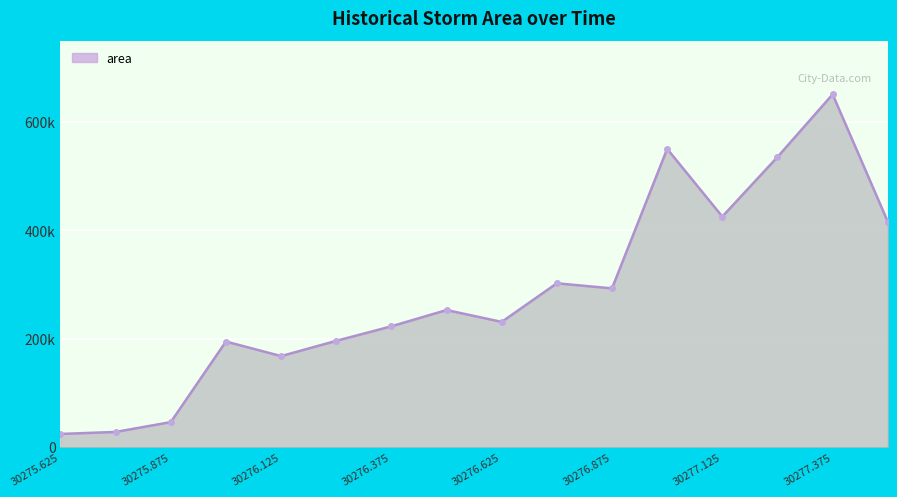

Does the chart have visible grid lines?

Yes